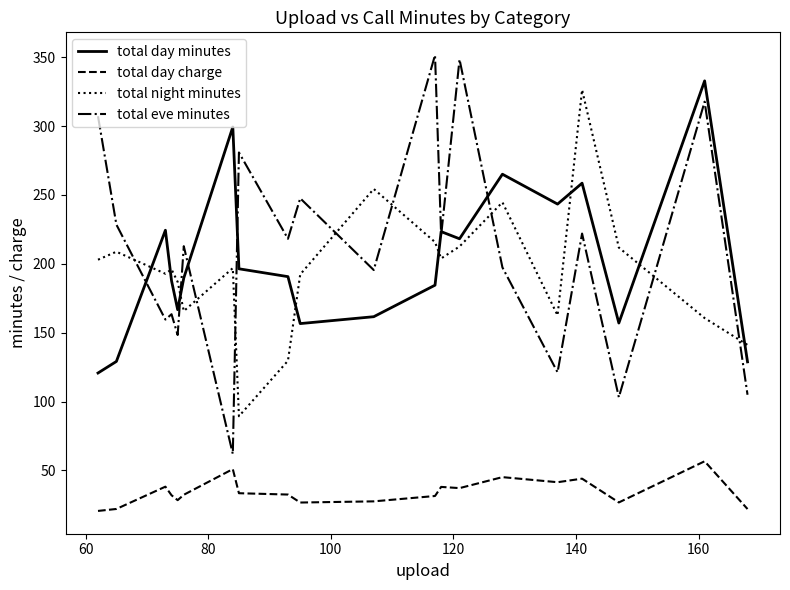

True or false: total day minutes and total day charge intersect in this chart.

False